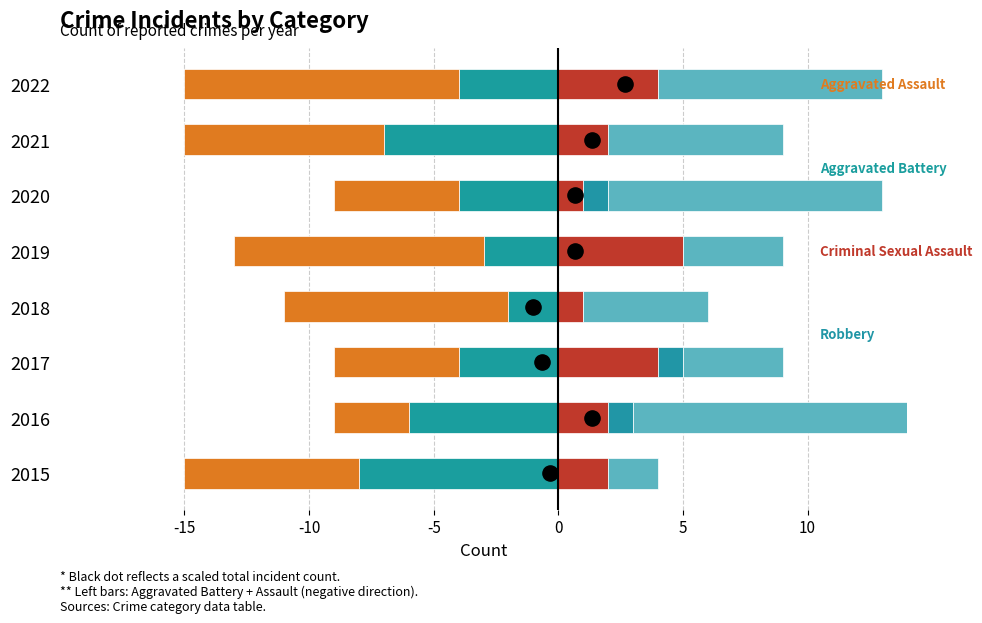

Which series contains the highest Y value?

Robbery